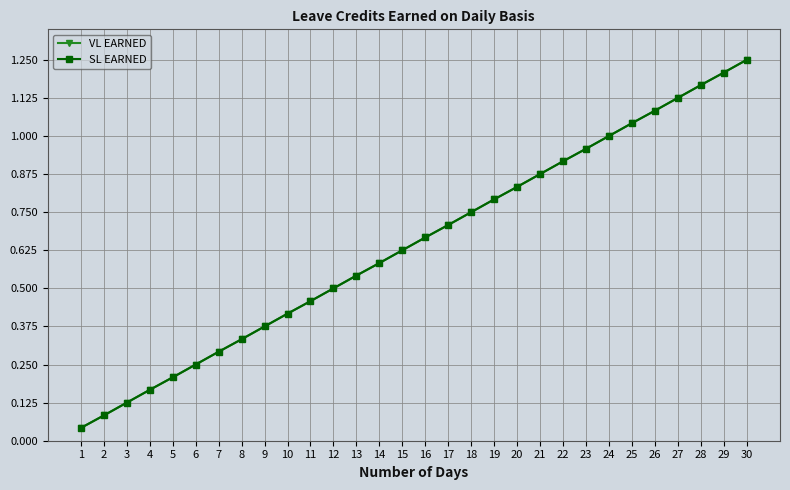

Which category has the lowest value in the VL EARNED series?

1